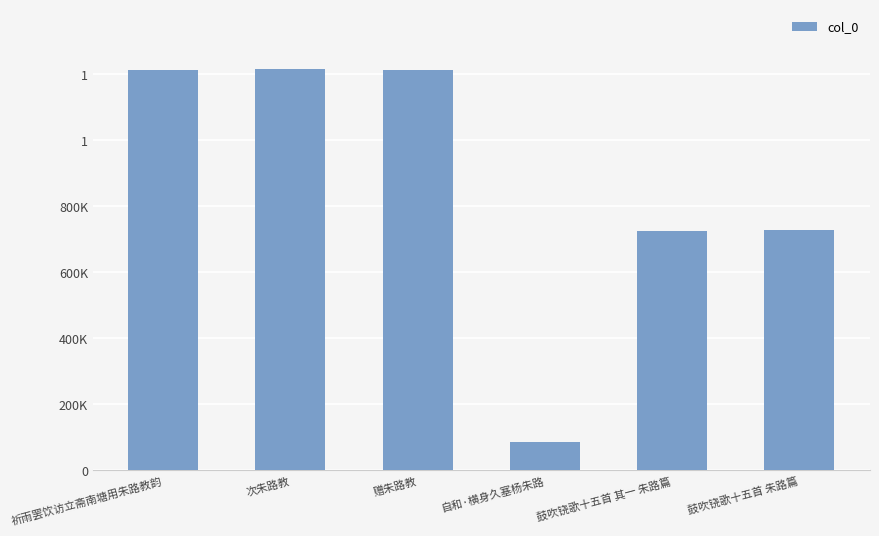

What position from the right is 次朱路教?

5